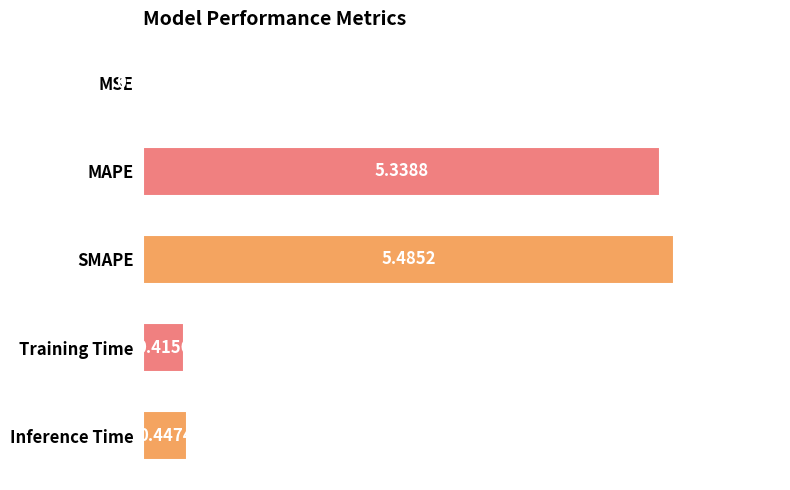

How many distinct data groups are displayed?

1